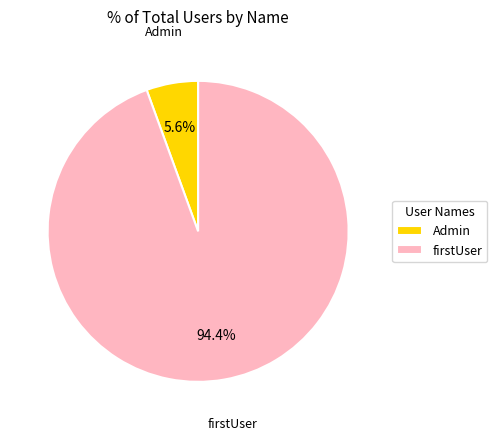

Which has a higher value, Admin or firstUser?

firstUser